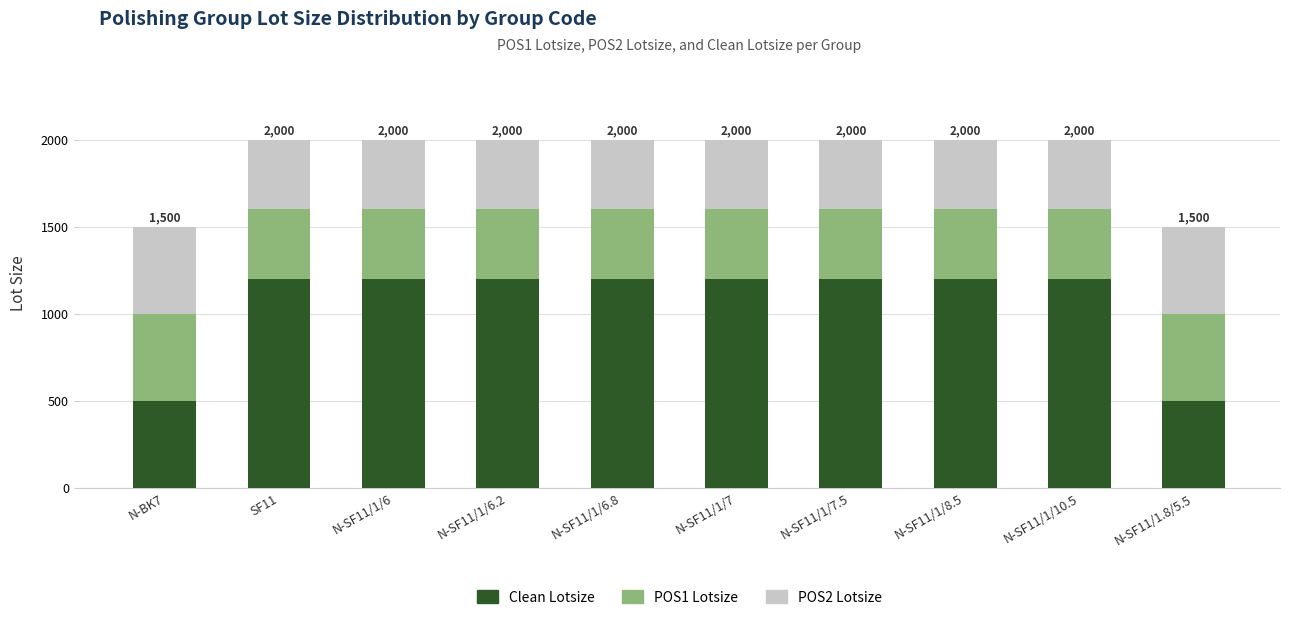

Does the chart contain any negative values?

No